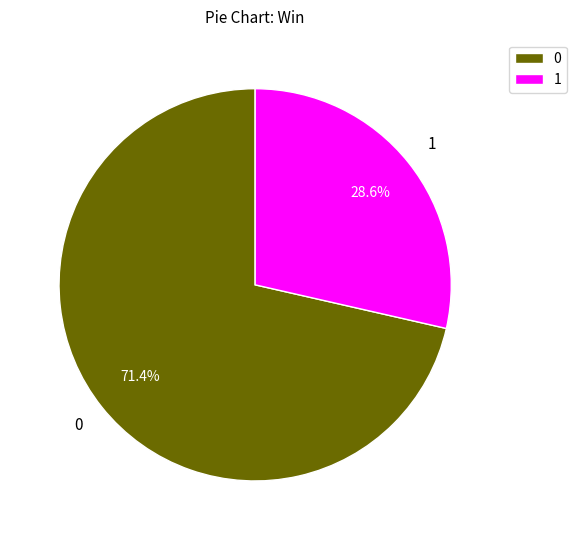

To the nearest percent, what is the difference between the largest and smallest slice percentages?

43%